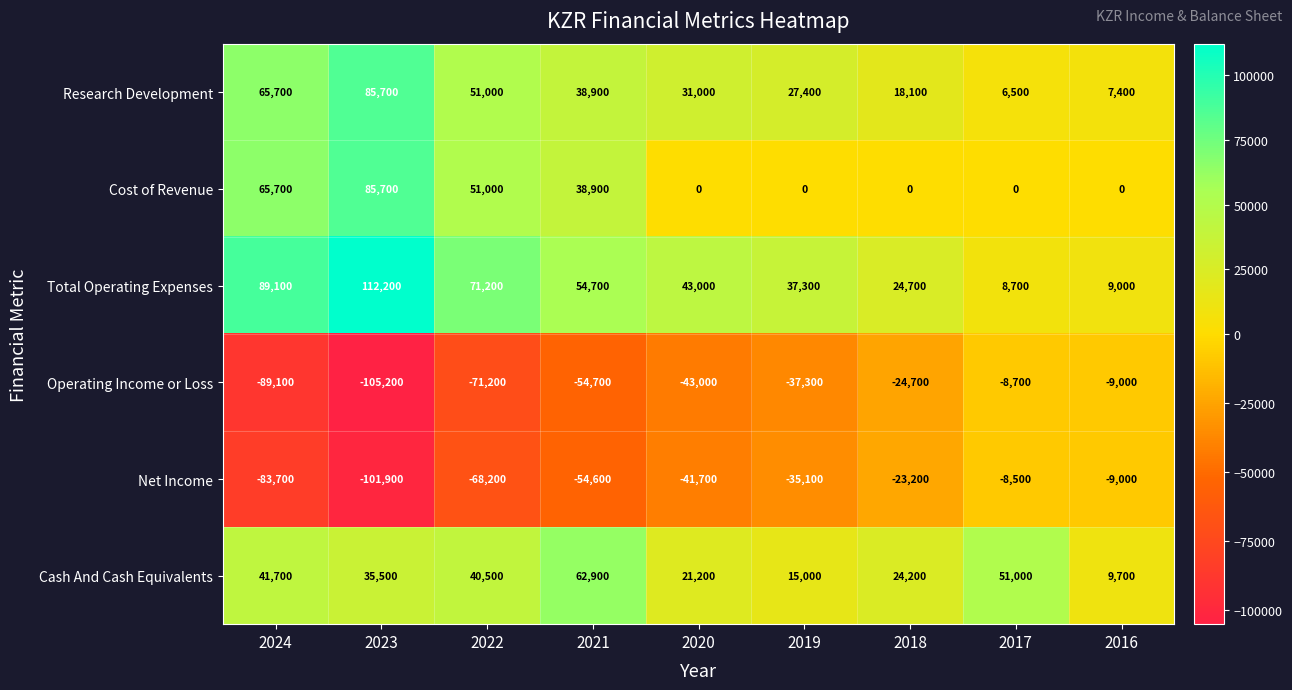

Rank the categories by Cash And Cash Equivalents value from highest to lowest.

2021, 2017, 2024, 2022, 2023, 2018, 2020, 2019, 2016